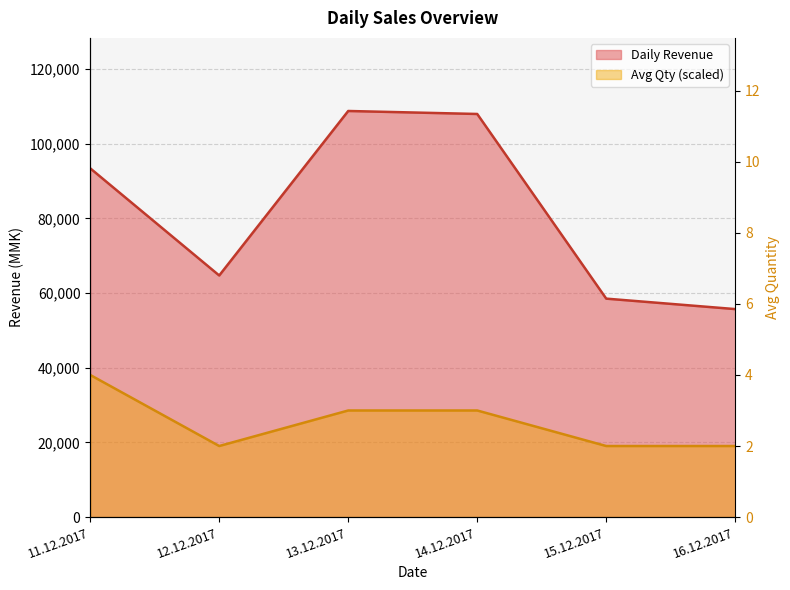

Where is Avg Qty nearest to the value 28546?

13.12.2017